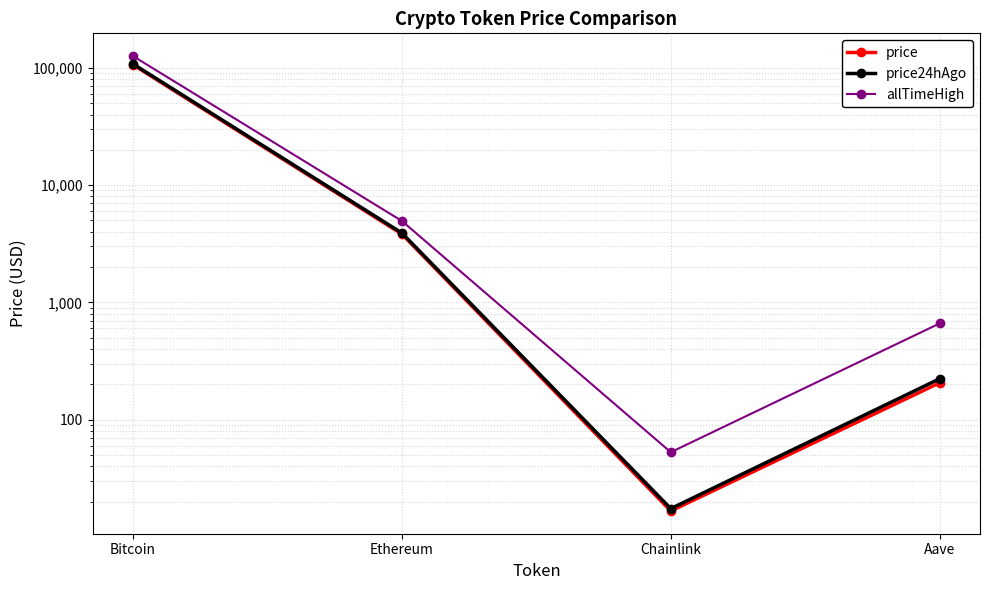

Which series has the largest range (max minus min)?

allTimeHigh